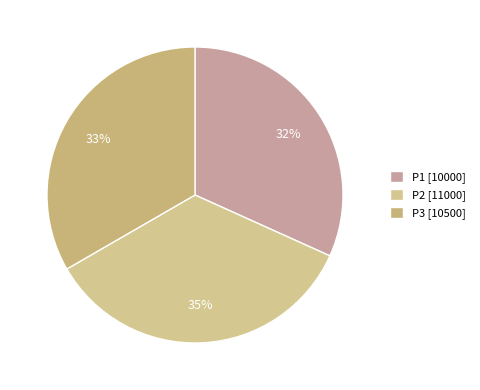

What percentage is the P1 slice, to the nearest percent?

32%